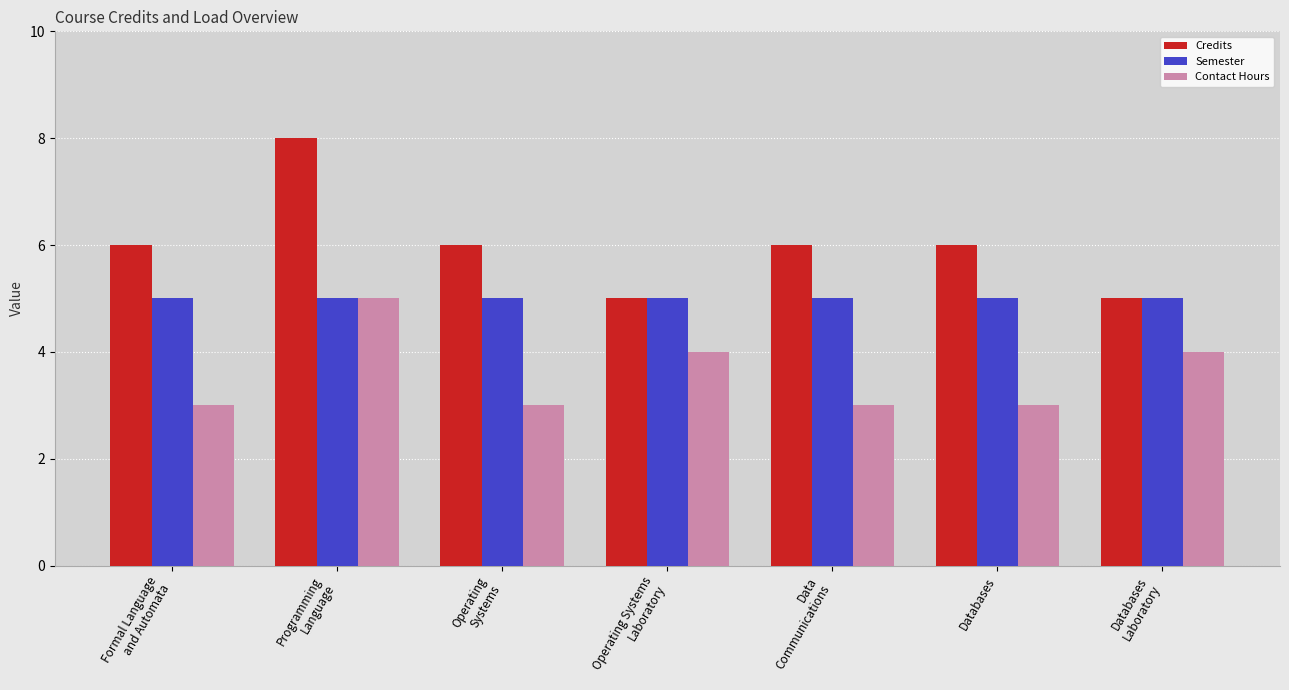

What position from the left is Databases?

6